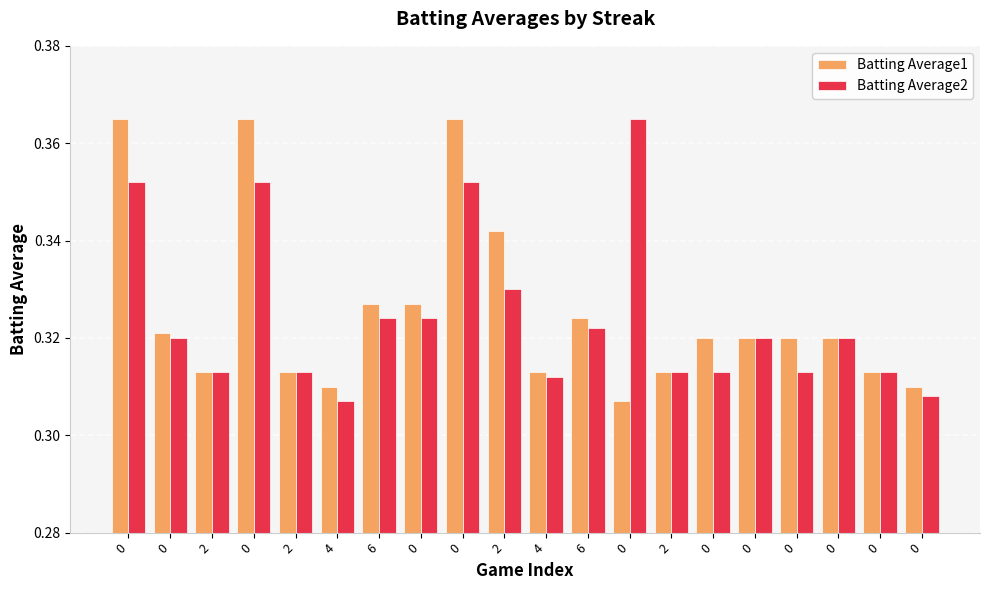

What is the sum of all Batting Average2 values?

6.5